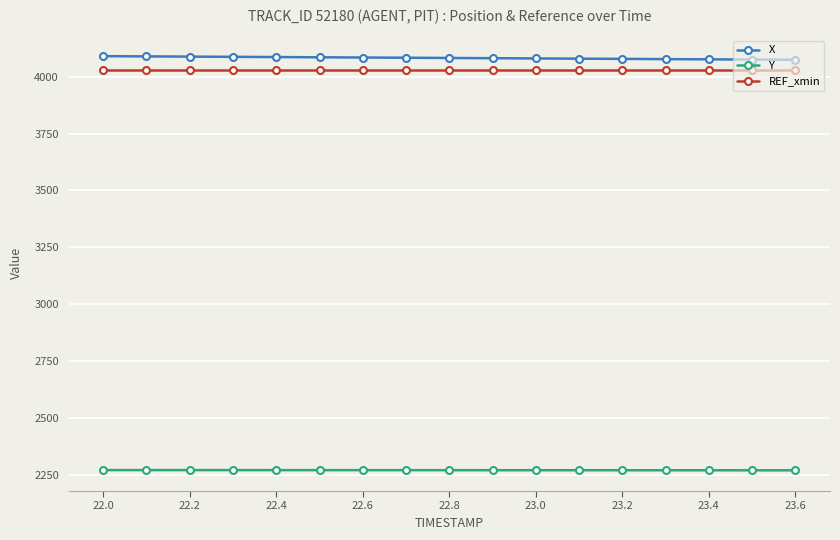

True or false: X and REF_xmin intersect in this chart.

False